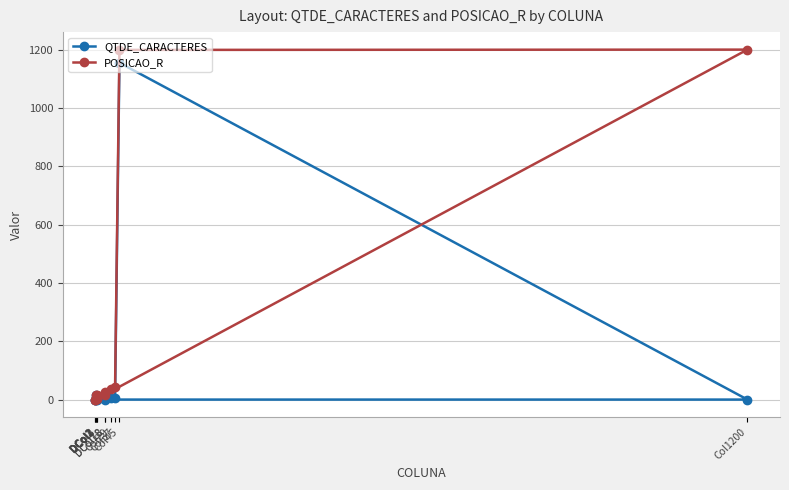

What are all the series names shown in the legend?

QTDE_CARACTERES, POSICAO_R